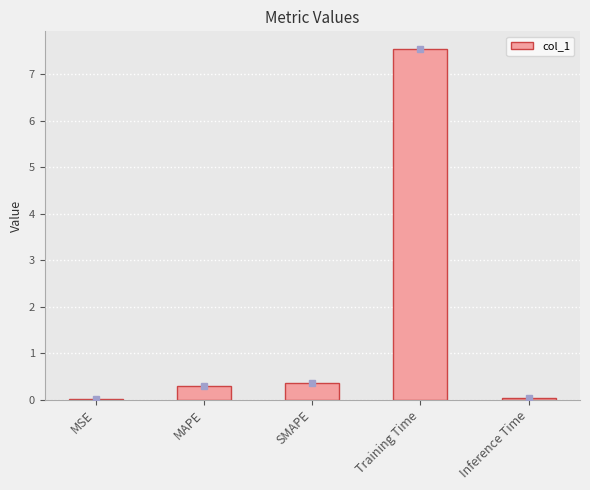

Which category has the highest value across all series?

Training Time